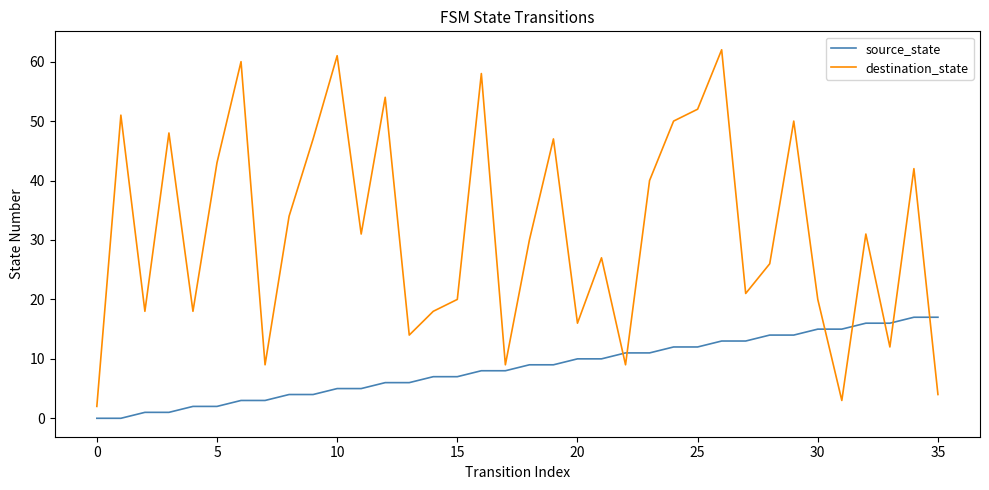

Rank the series by their average value, from highest to lowest.

destination_state, source_state